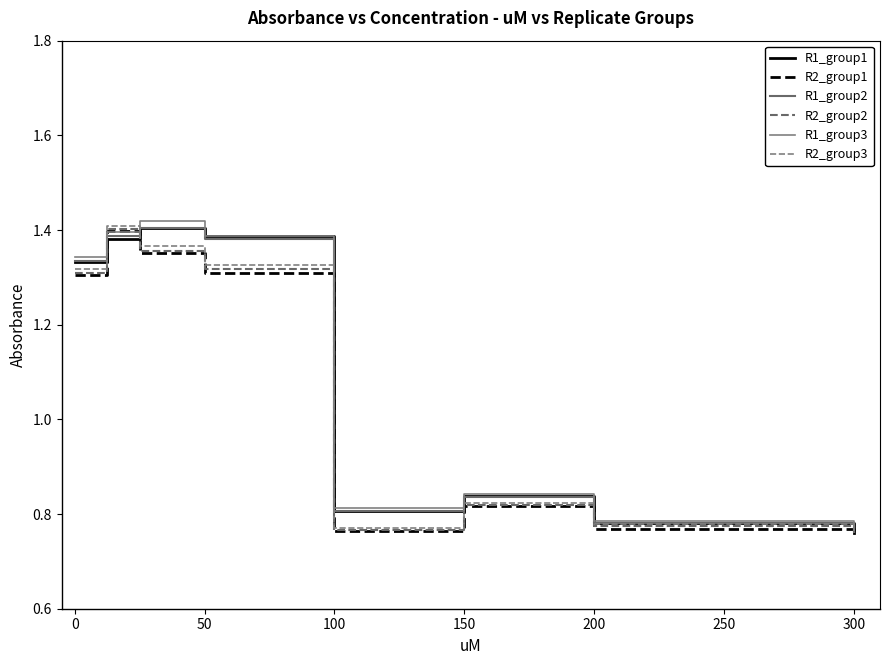

Does the chart have visible grid lines?

No